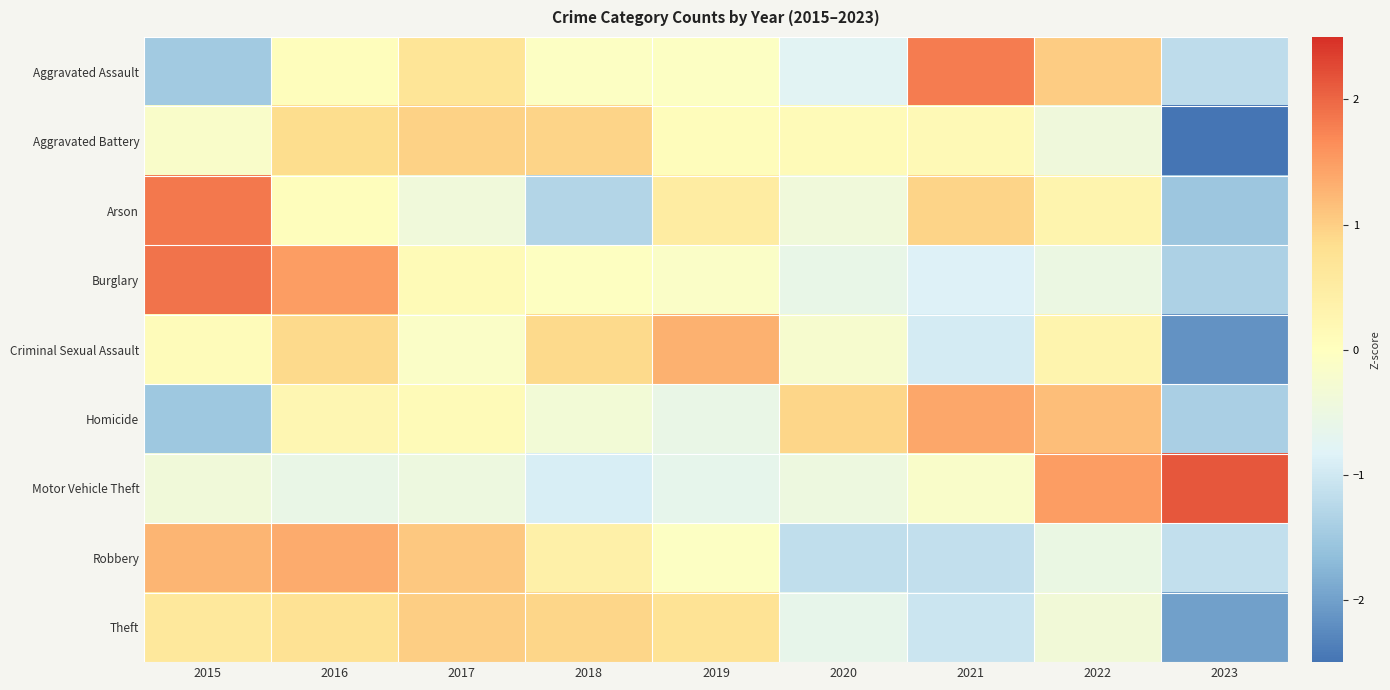

What is the total value across all series at 2023?

-11.2